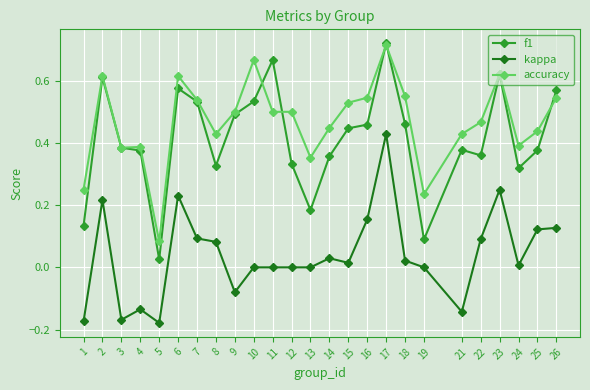

At which label is f1 closest to 0?

5